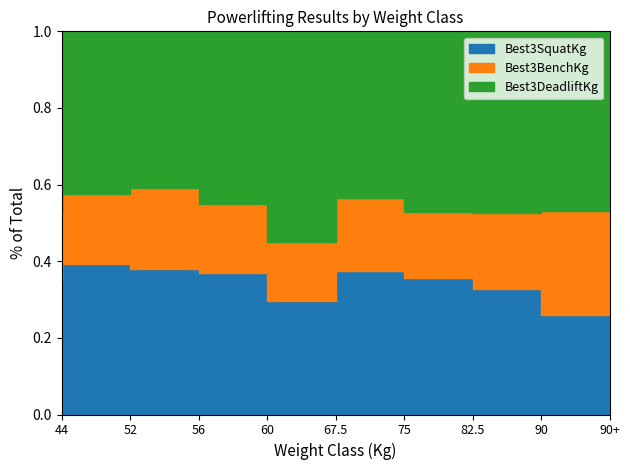

What is the label of the 8th point from the left?

90